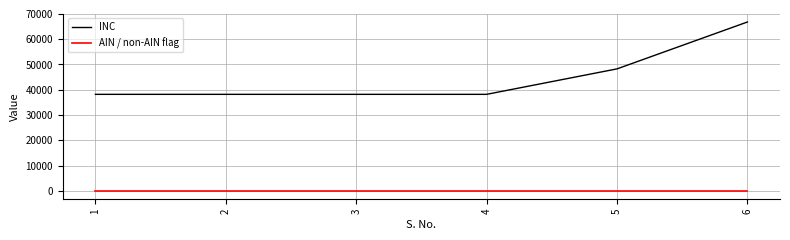

What are all the series names shown in the legend?

INC, AIN / non-AIN flag